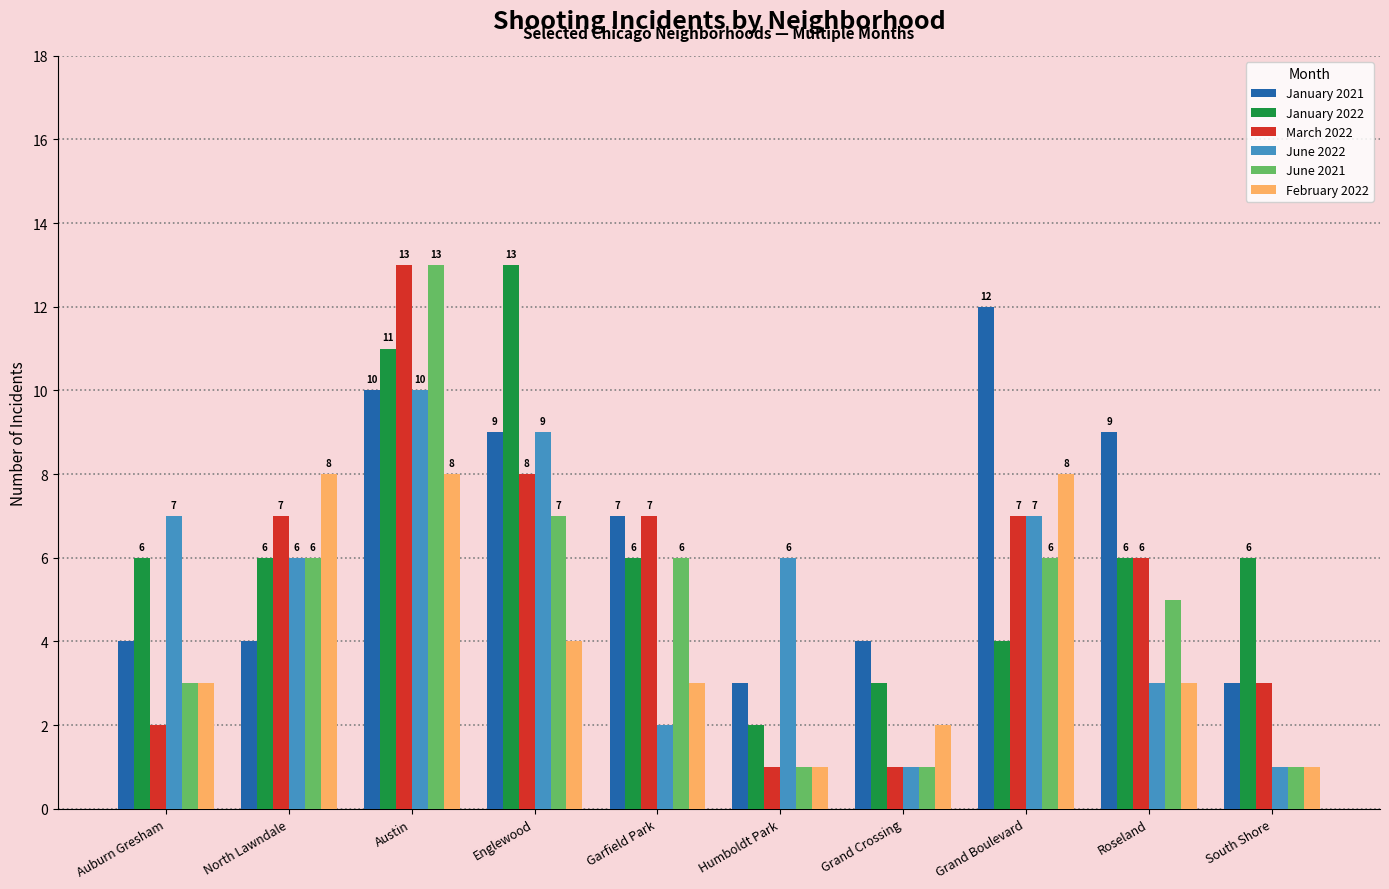

Which series changed the most between Auburn Gresham and Roseland?

January 2021